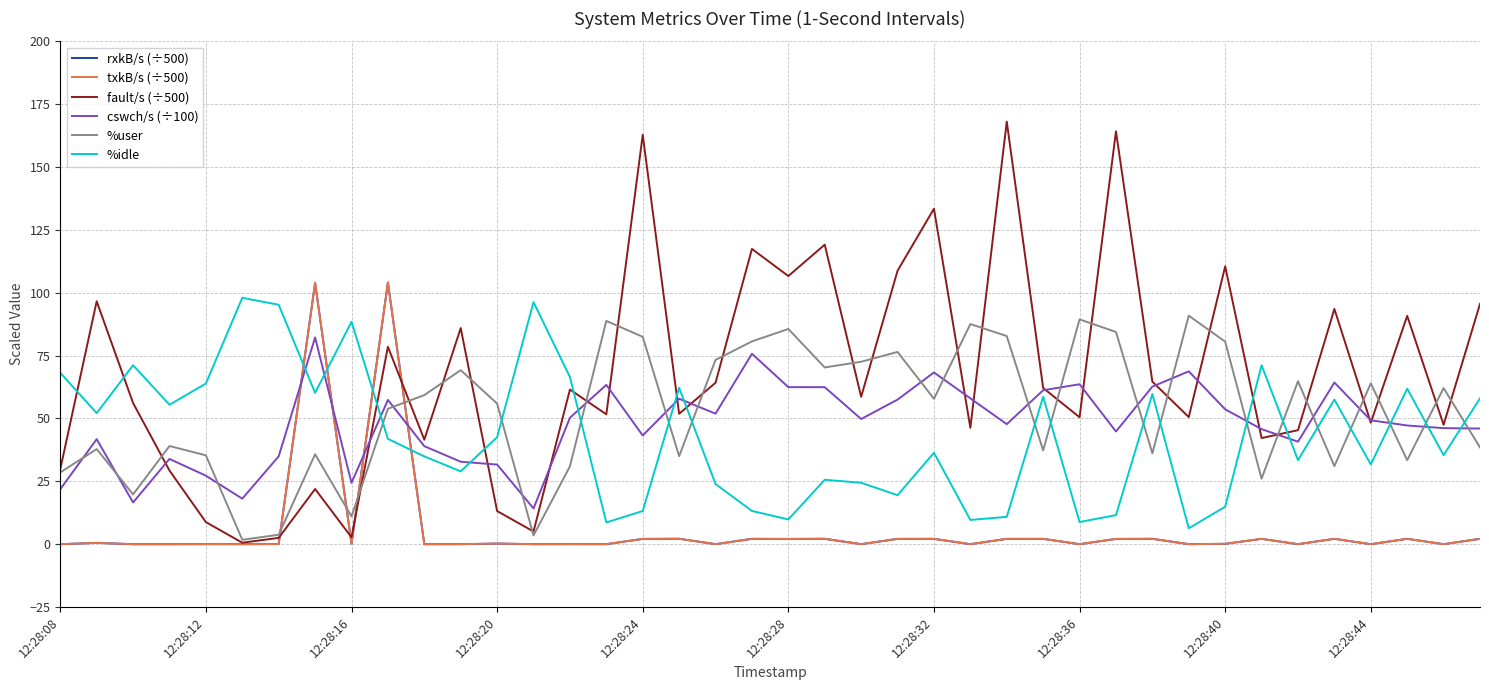

What is the value of the %idle point at the 28th from the left?

58.6